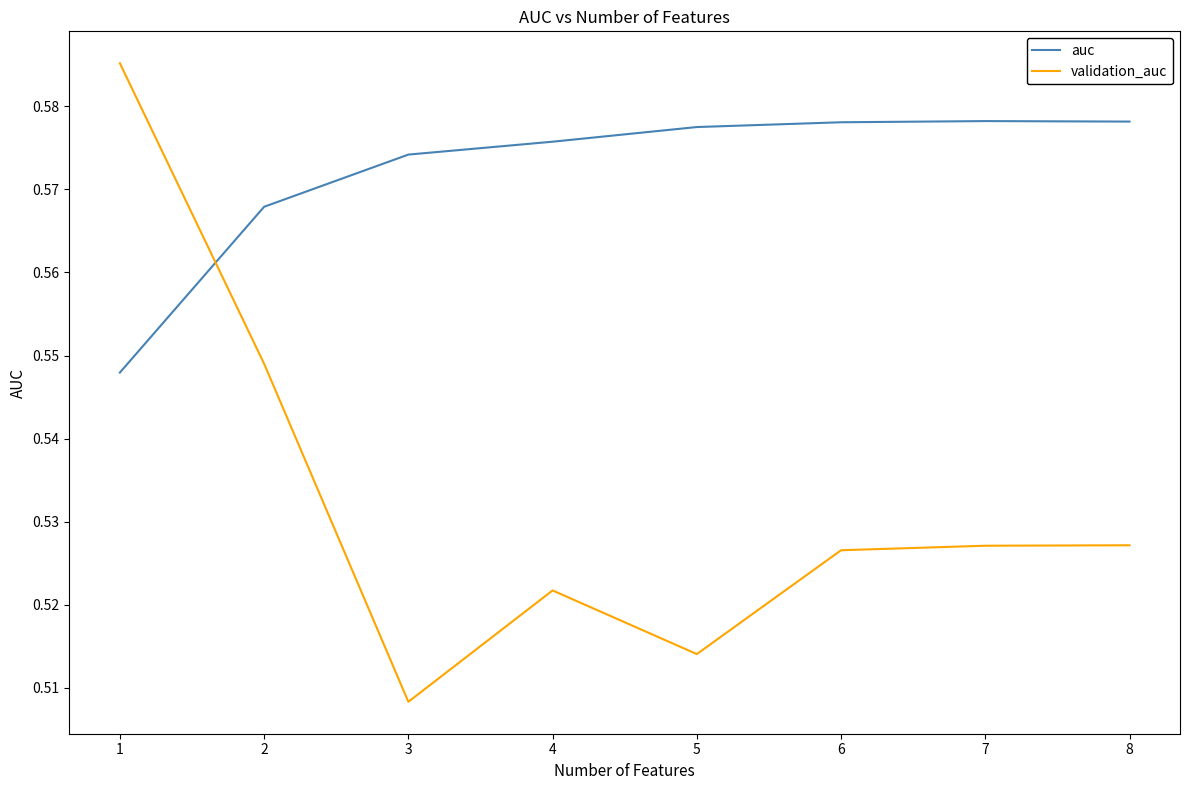

Which category has the lowest value in the validation_auc series?

3